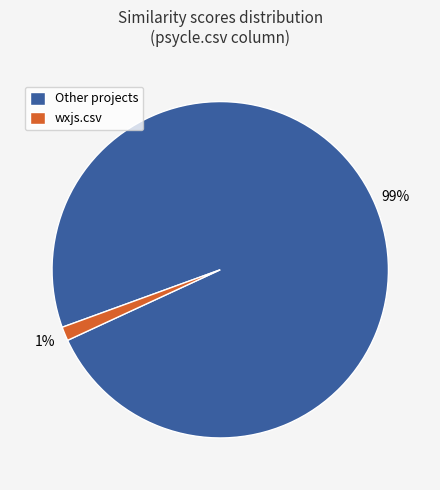

True or false: Other projects accounts for 99% of the total.

True